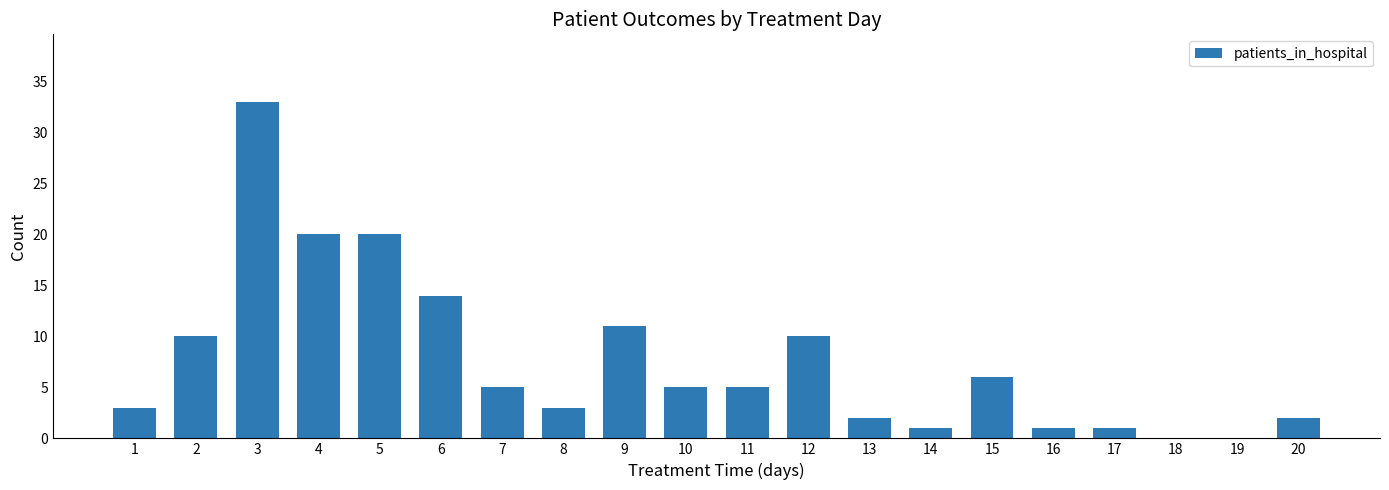

What is the change in value from 6 to 15?

-8